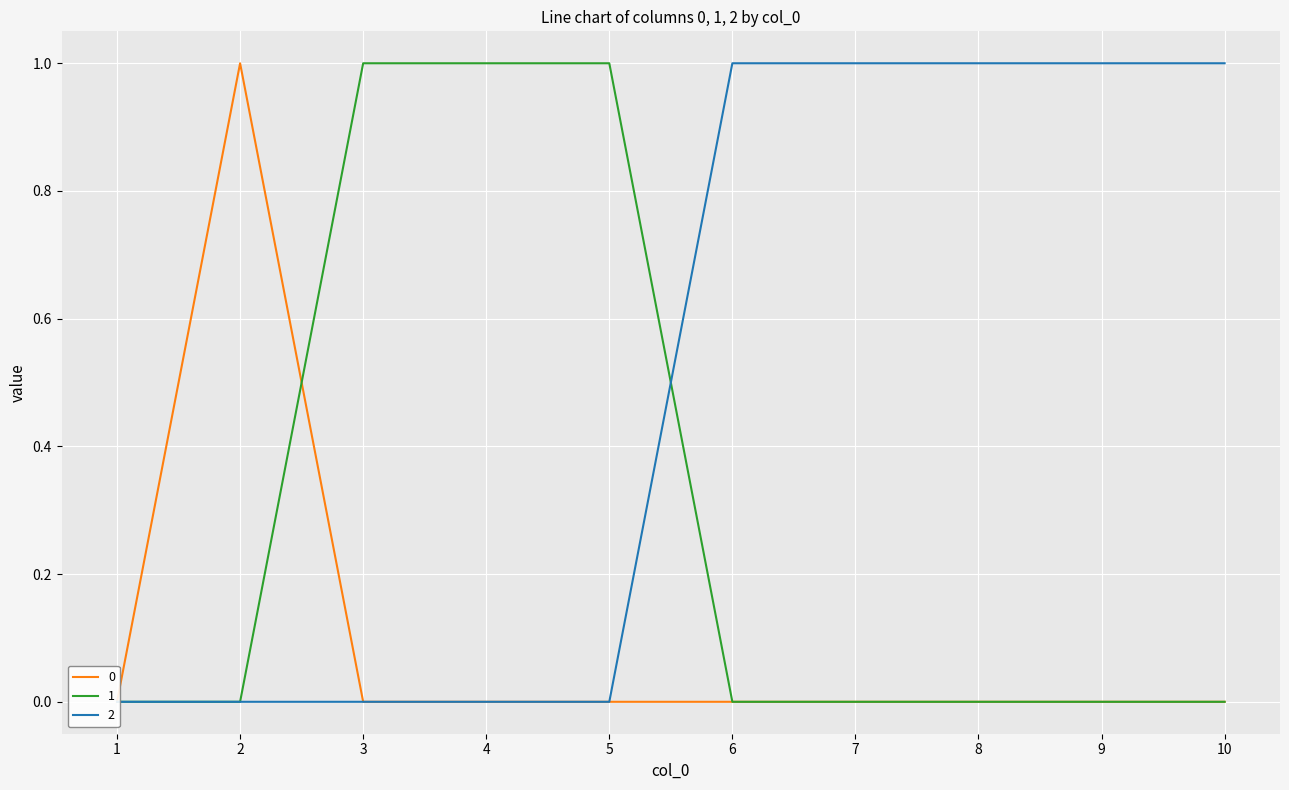

What is the sum of all 0 values?

1